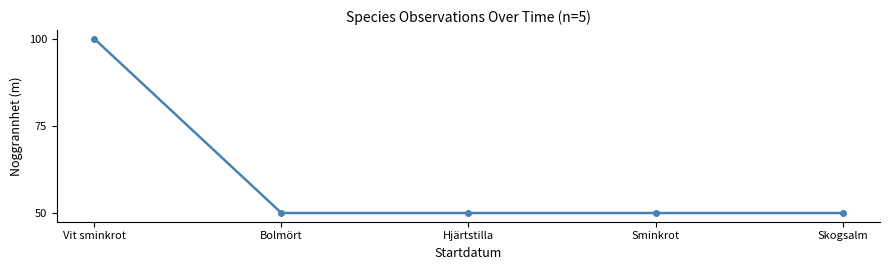

What is the approximate value at Vit sminkrot, to the nearest 10?

100